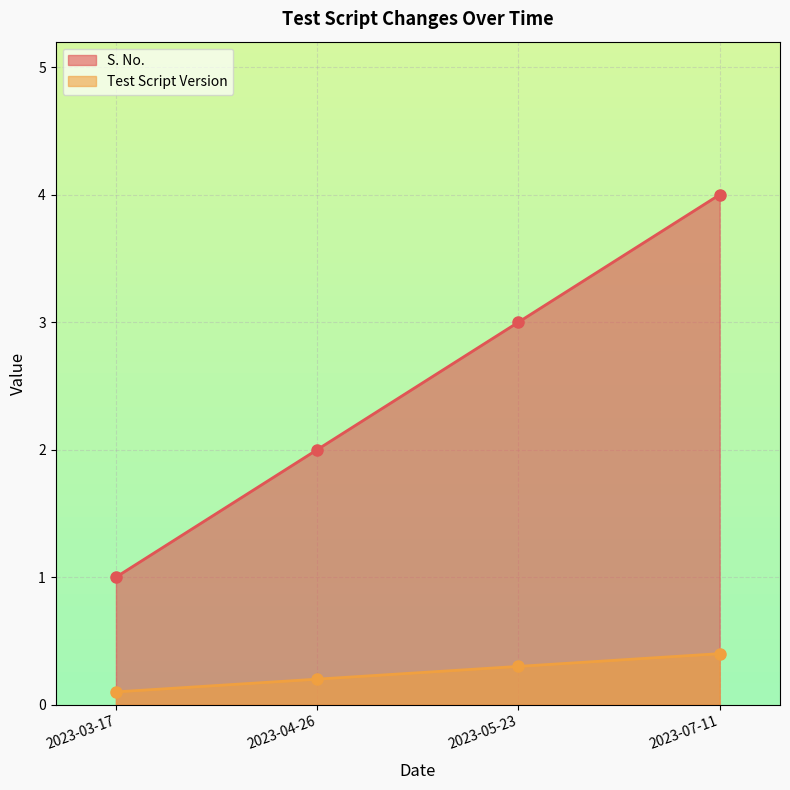

What is the difference between the S. No. values at 2023-03-17 and 2023-05-23?

2.0